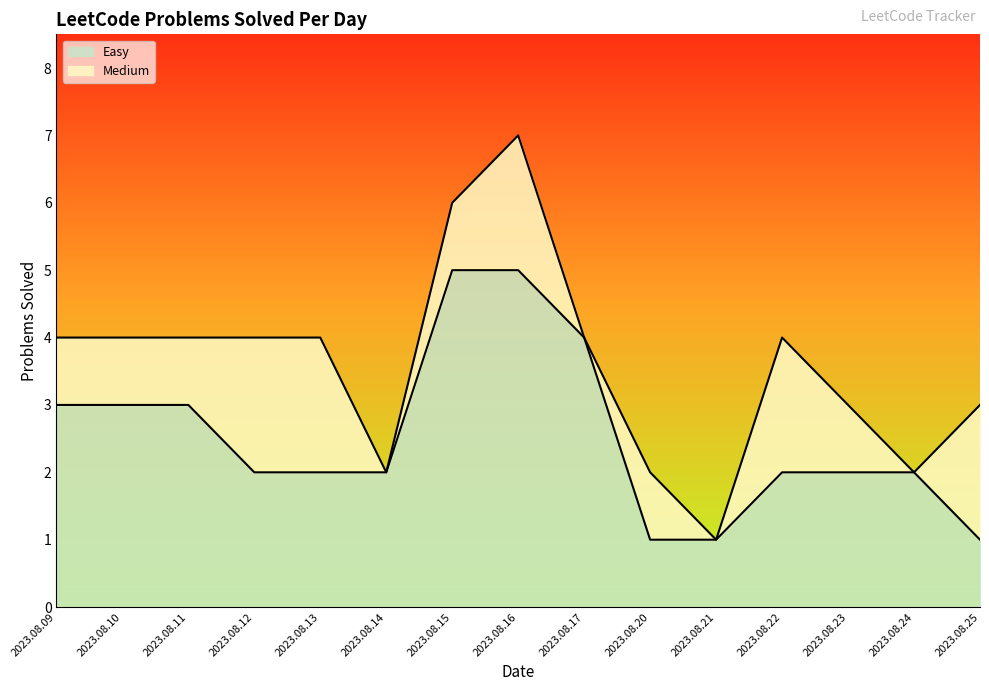

Reading left to right, list all the values displayed in this chart.

3	3	3	2	2	2	5	5	4	1	1	2	2	2	1